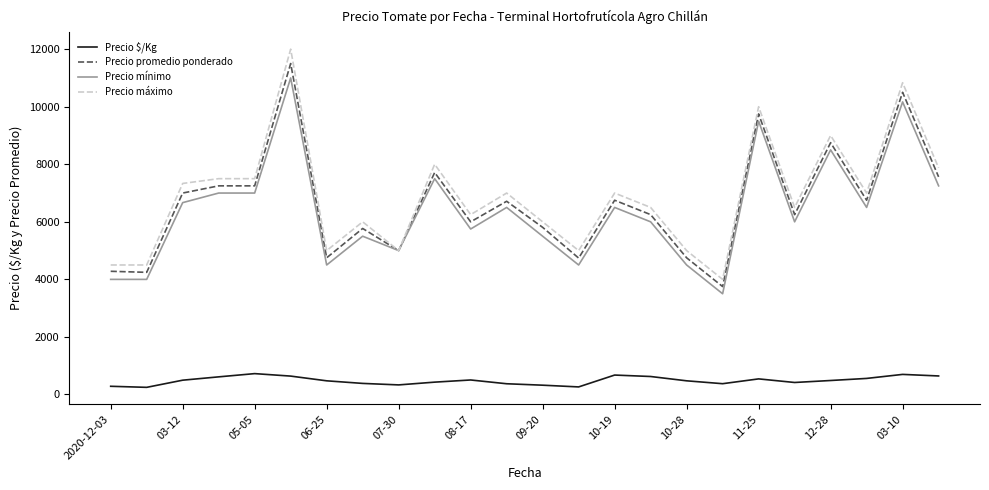

True or false: Precio mínimo and Precio $/Kg cross at least once.

False